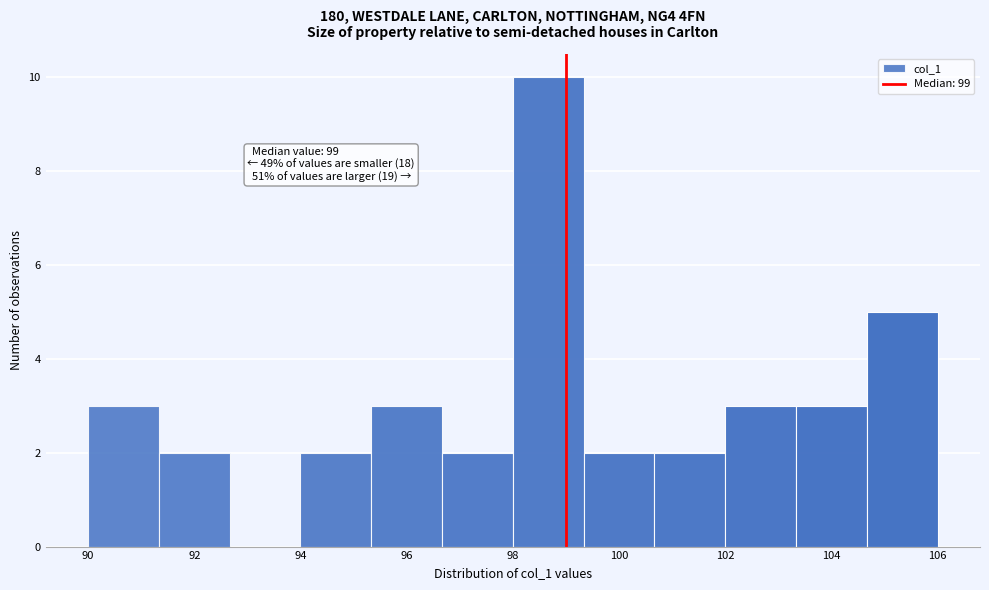

Over which range of the x-axis is the bar tallest?

98.0 to 99.4